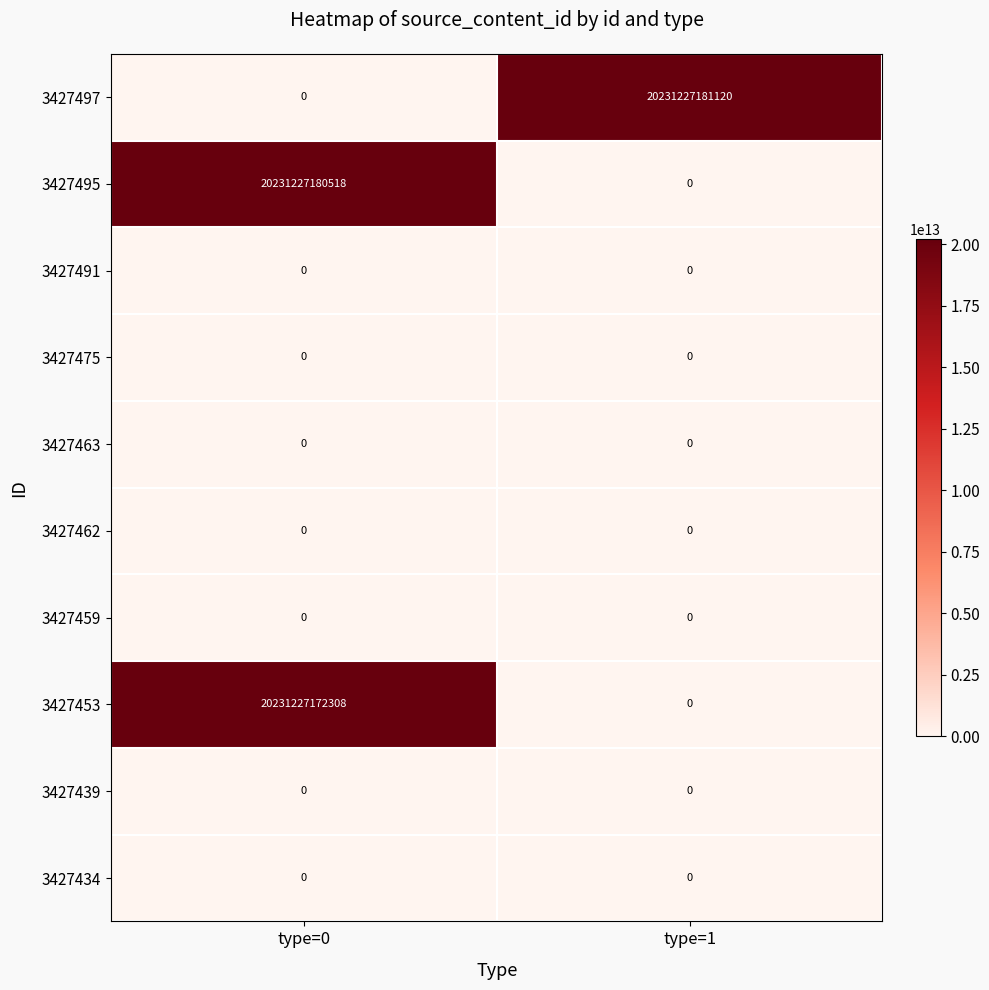

Which series has the largest total across all categories?

3427497